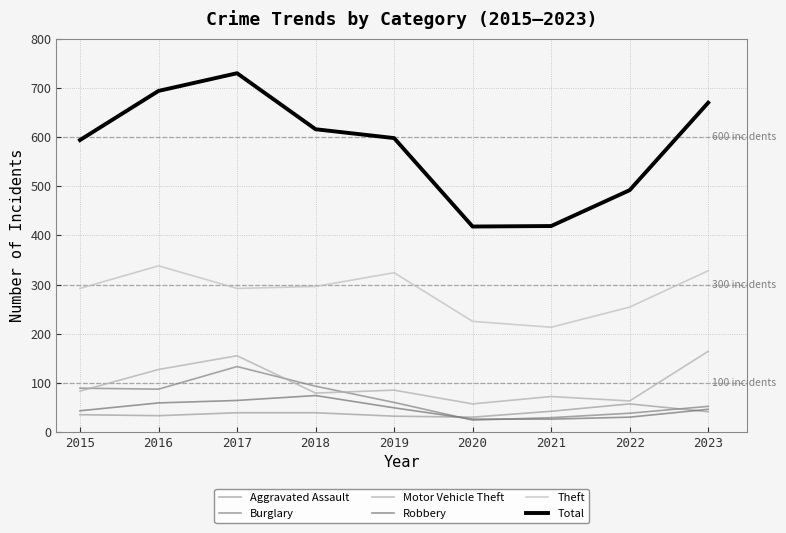

What is the value of the Total point at the 8th from the left?

492